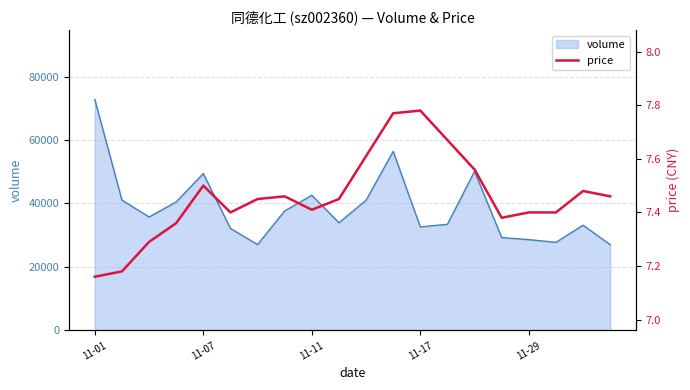

What is the greatest value displayed?

7.8